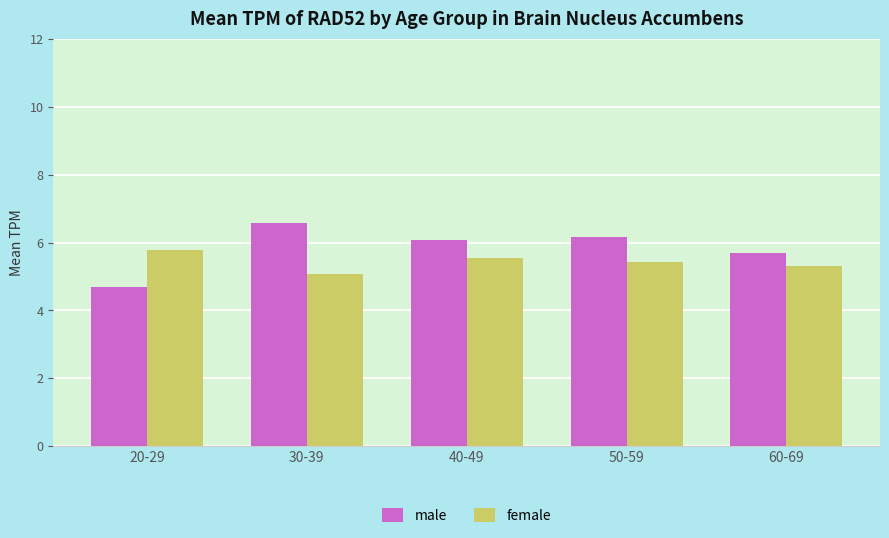

At which label does male first exceed 6?

30-39